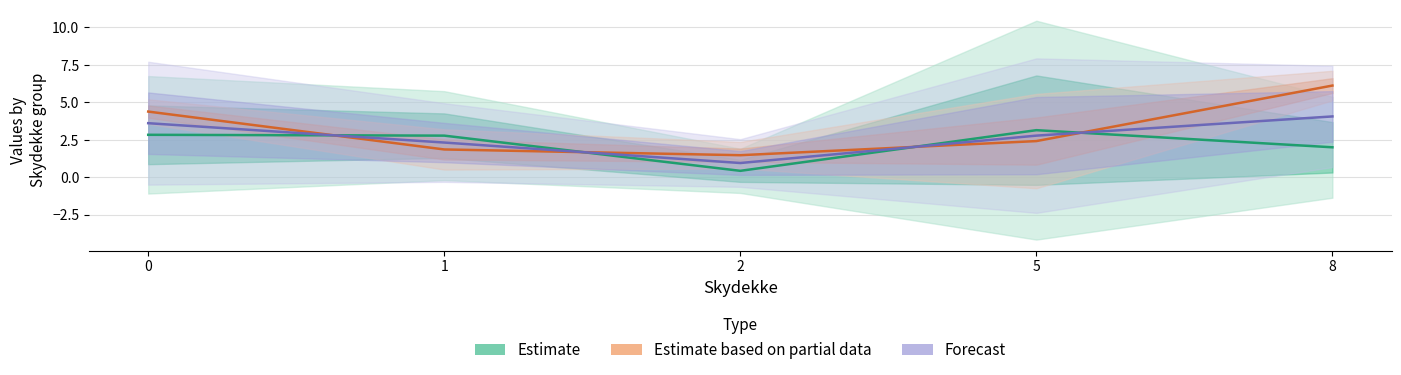

How many values in the Estimate based on partial data (Middelvind) series exceed 2?

3